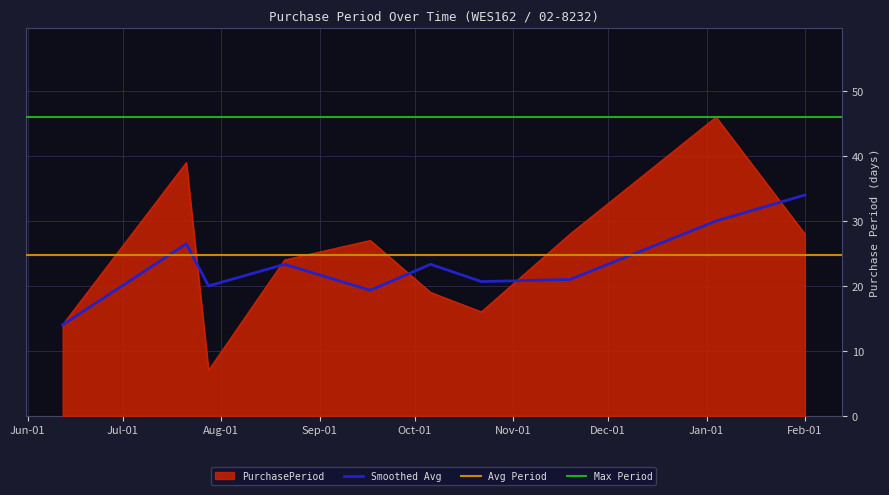

Where does the data first go above 27?

2015-07-21